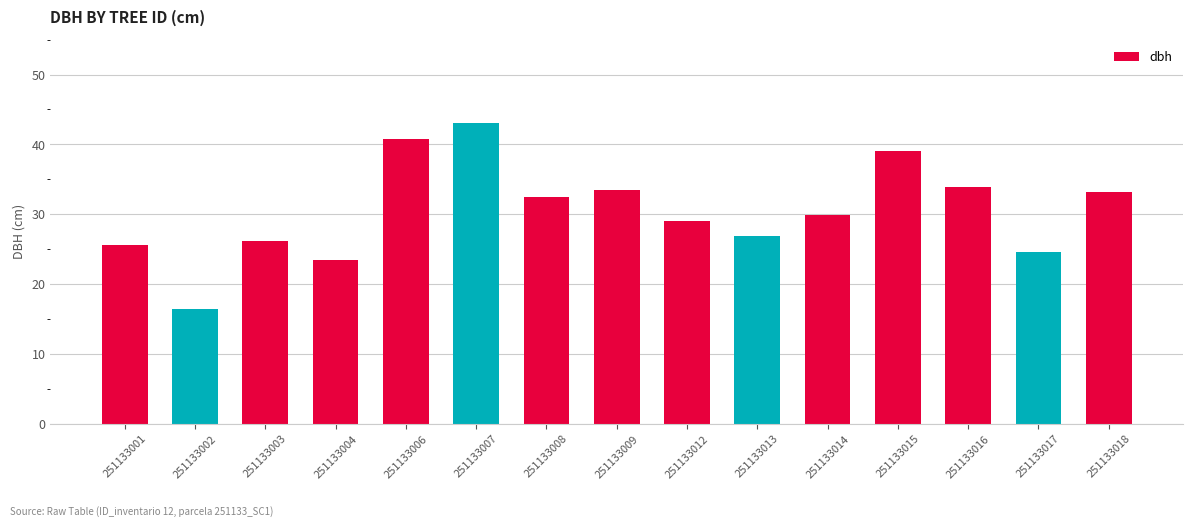

What is the sum of the values at 251133004 and 251133018?

56.7